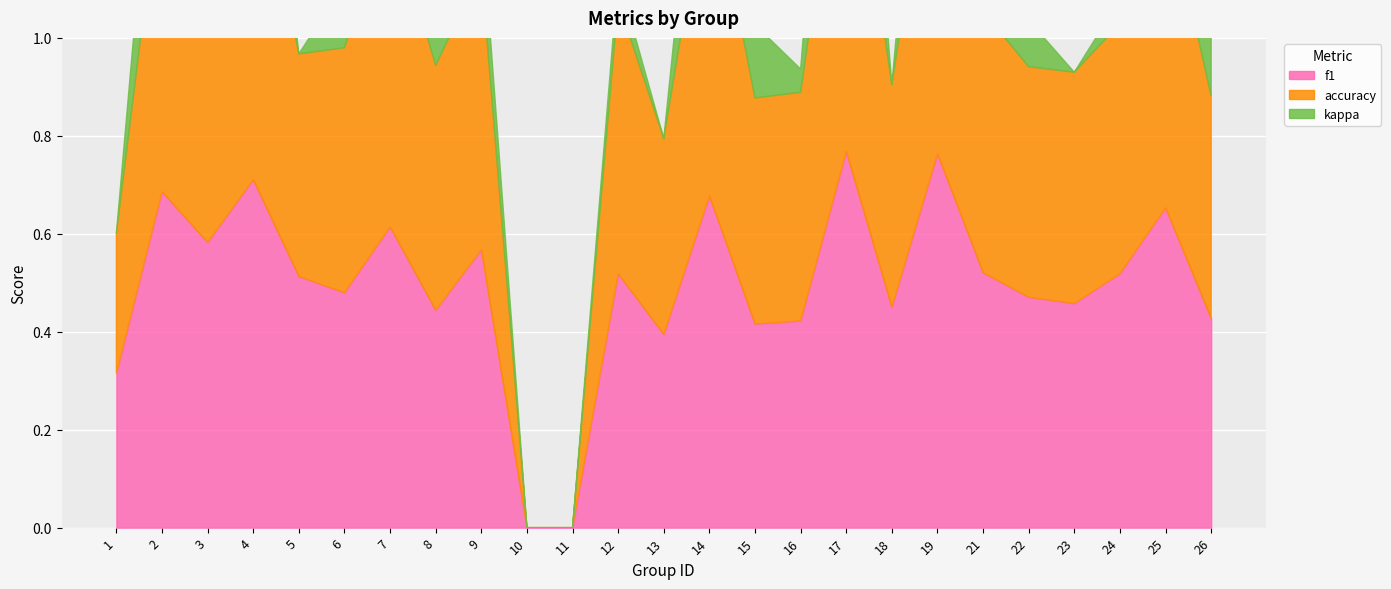

What are all the series names shown in the legend?

f1, accuracy, kappa